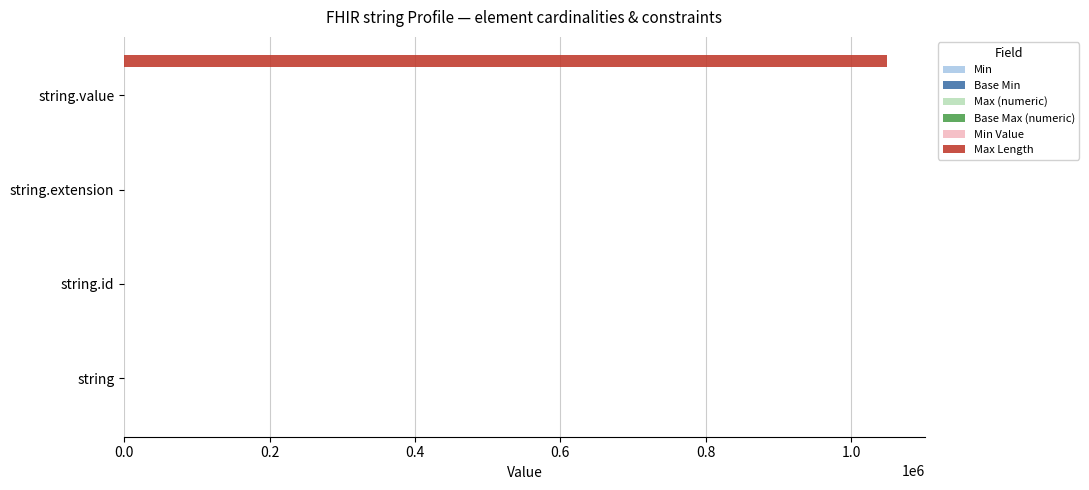

Which series has the largest range (max minus min)?

Max Length